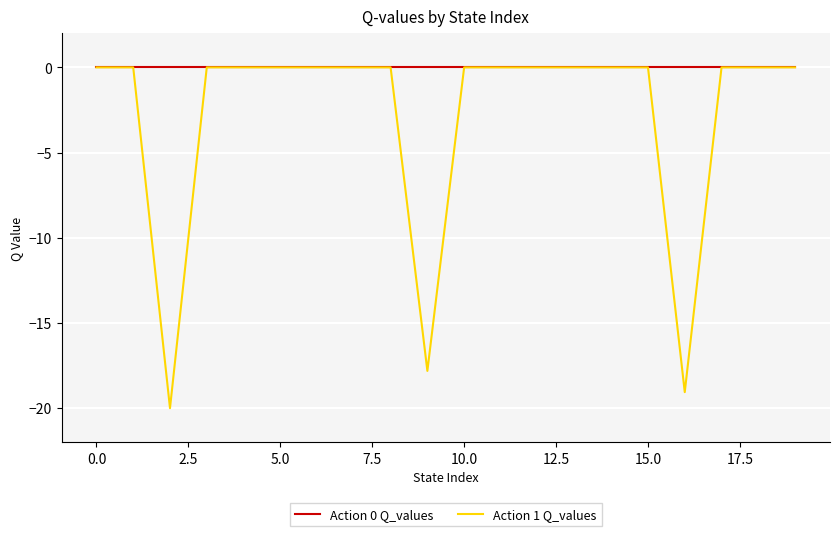

Rank the series by their average value, from highest to lowest.

Action 0 Q_values, Action 1 Q_values